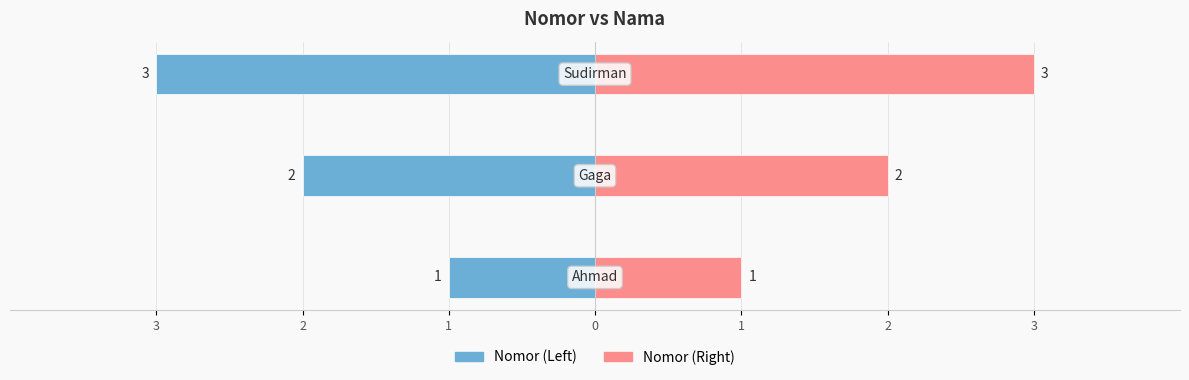

At 2, list the series in order from largest to smallest.

Nomor (Right), Nomor (Left)